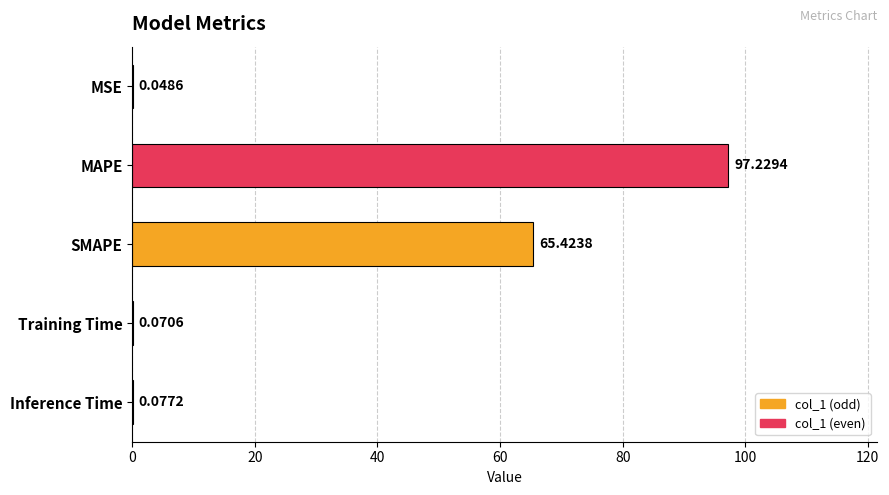

What is the change in value from MSE to MAPE?

+97.2